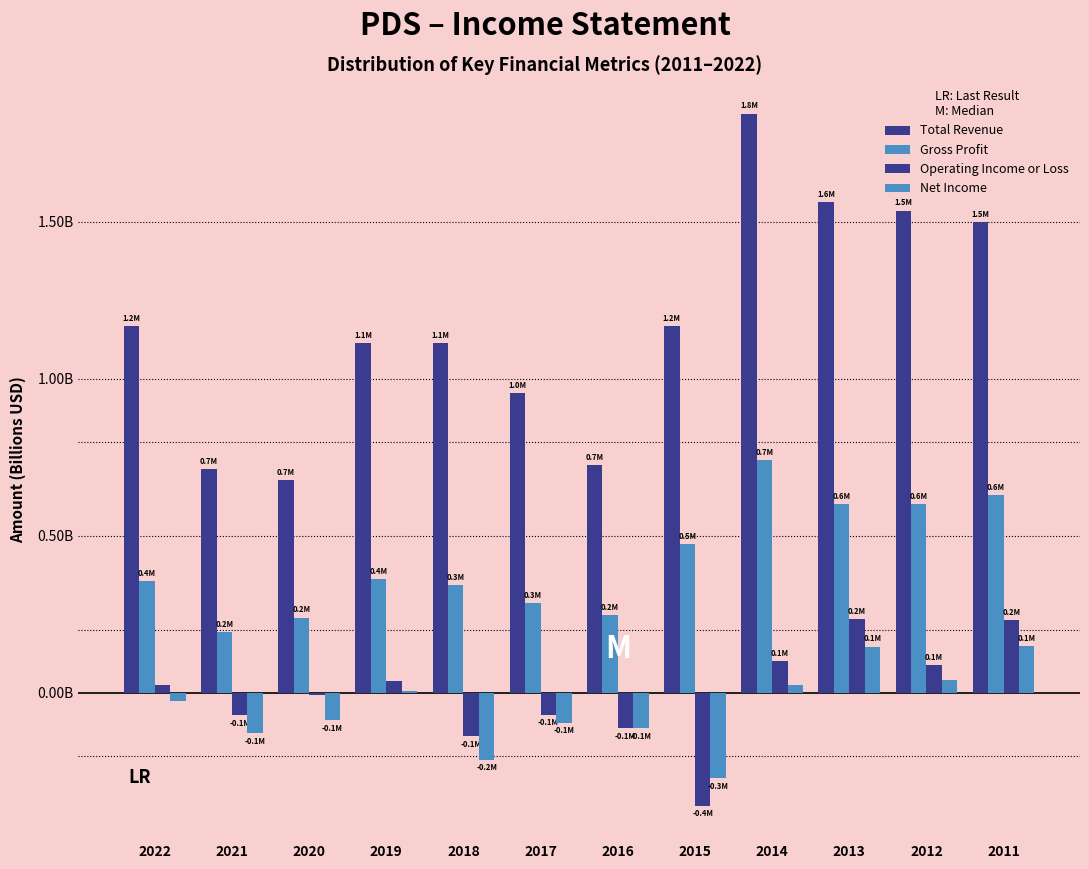

Are the bars grouped side by side (vs. stacked)?

Yes